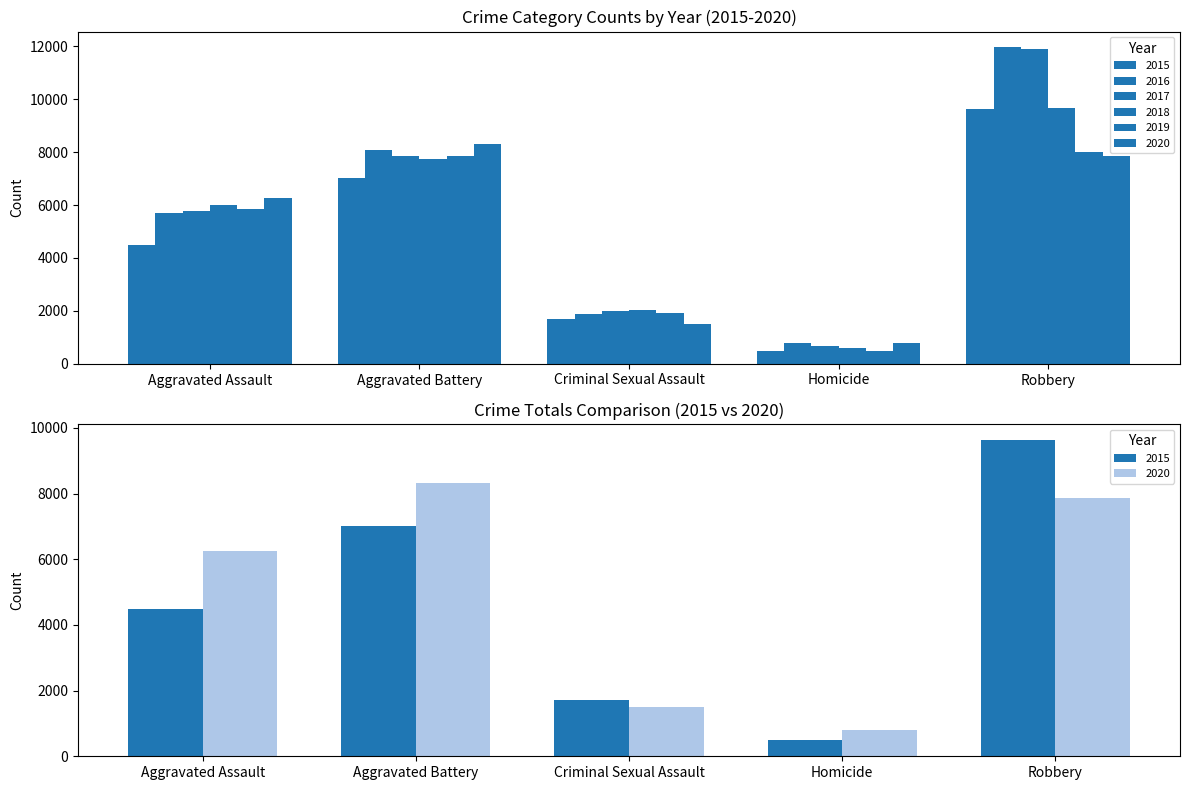

At Homicide, list the series in order from smallest to largest.

2015, 2019, 2018, 2017, 2016, 2020